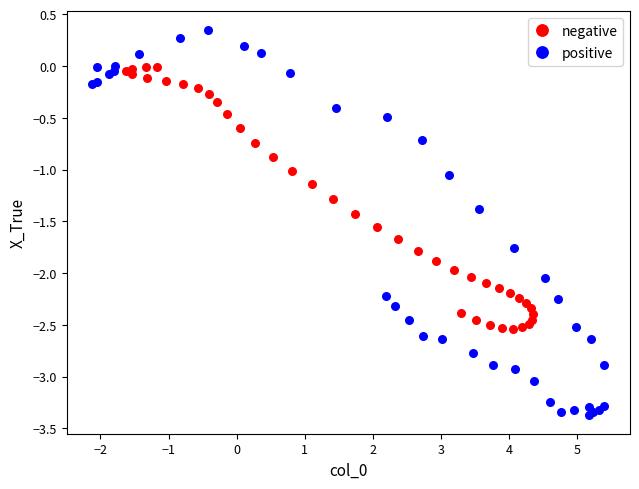

Which series contains the lowest Y value?

positive